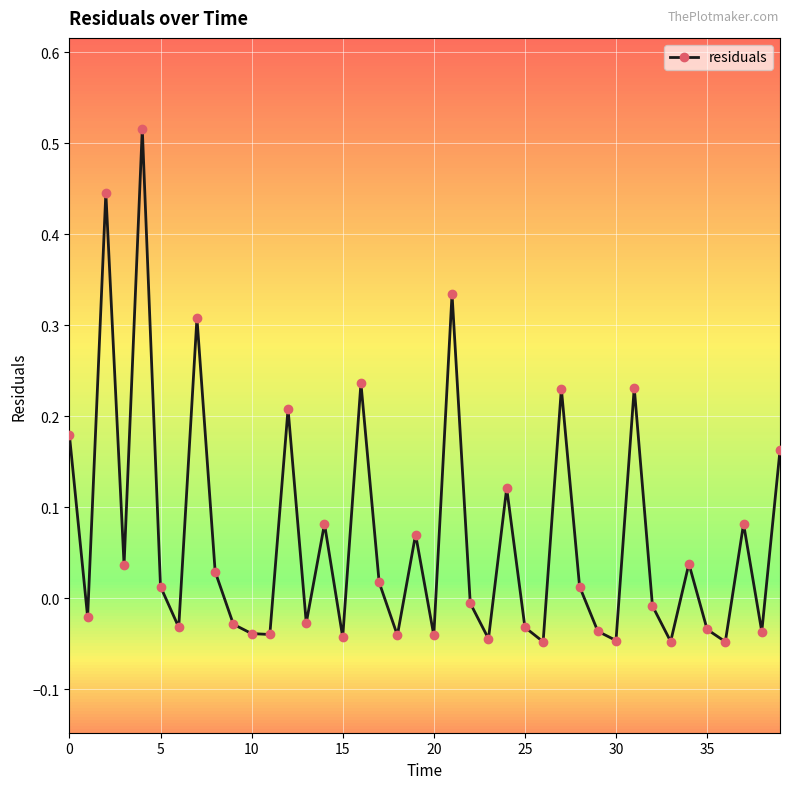

What is the difference between the maximum and minimum values?

0.6